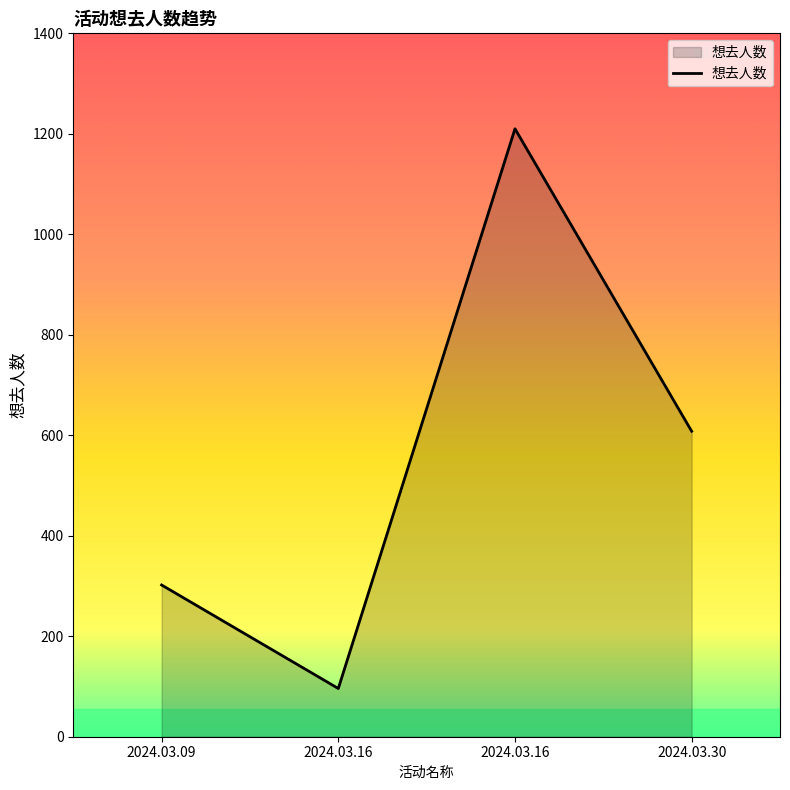

How many lines are shown in the chart?

1